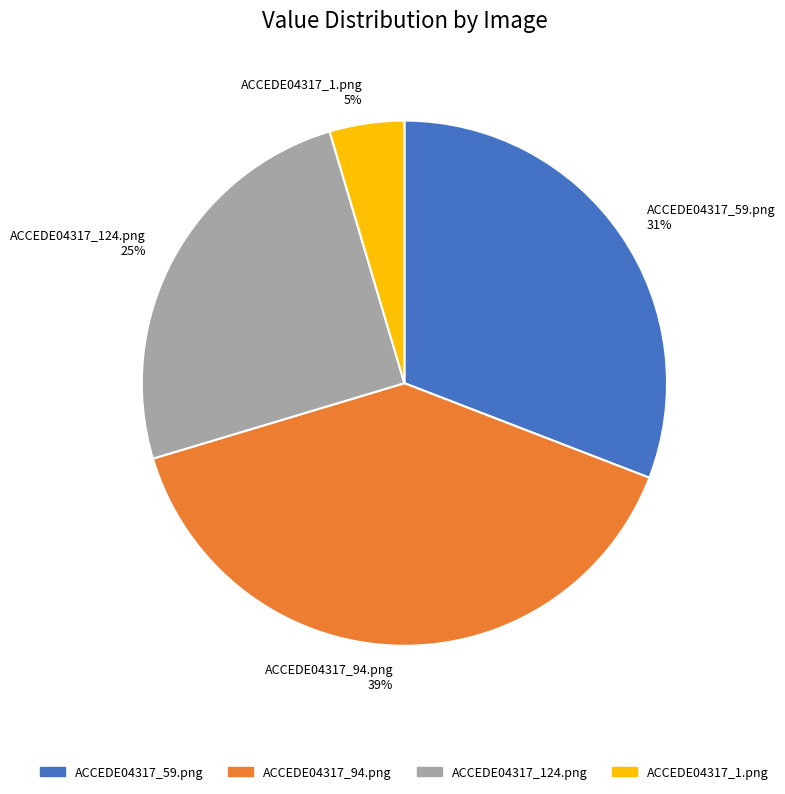

Rank the categories by value from lowest to highest.

ACCEDE04317_1.png, ACCEDE04317_124.png, ACCEDE04317_59.png, ACCEDE04317_94.png